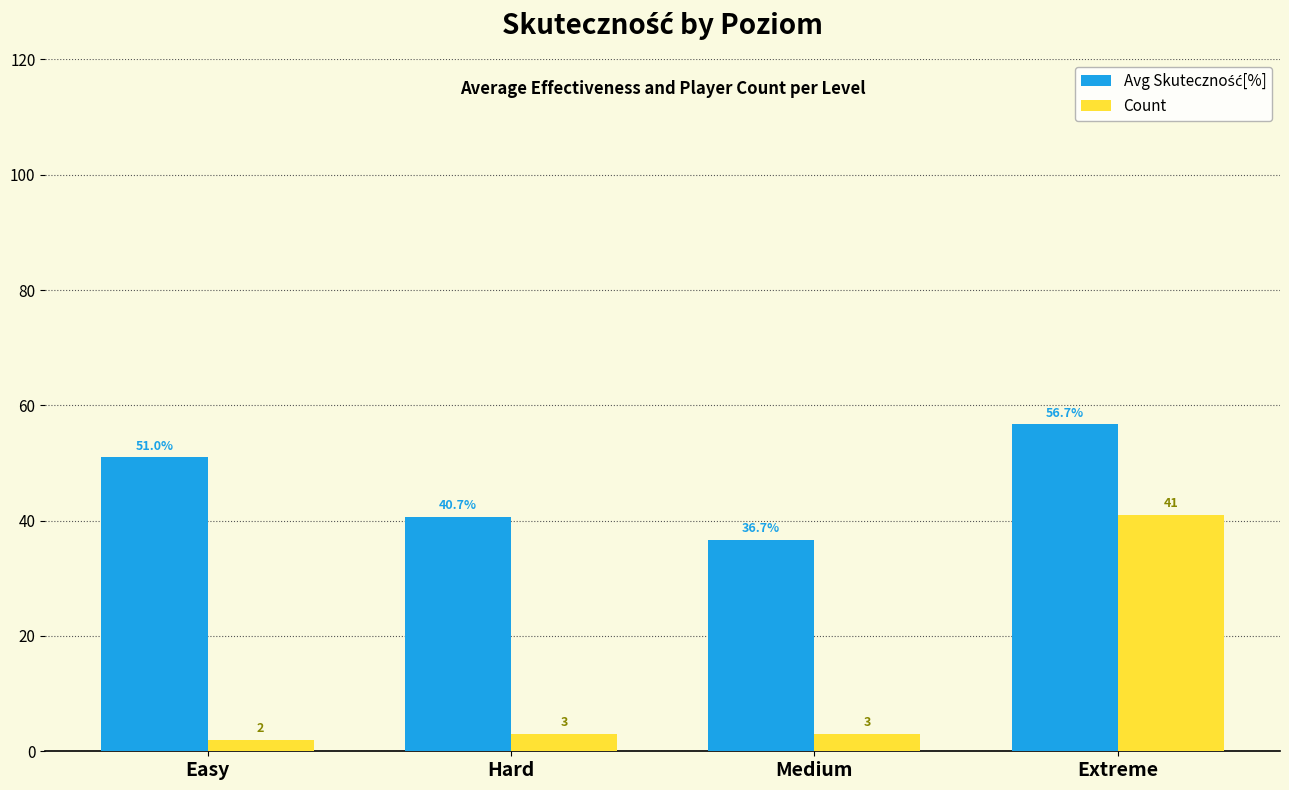

Which series has the widest spread of values?

Count